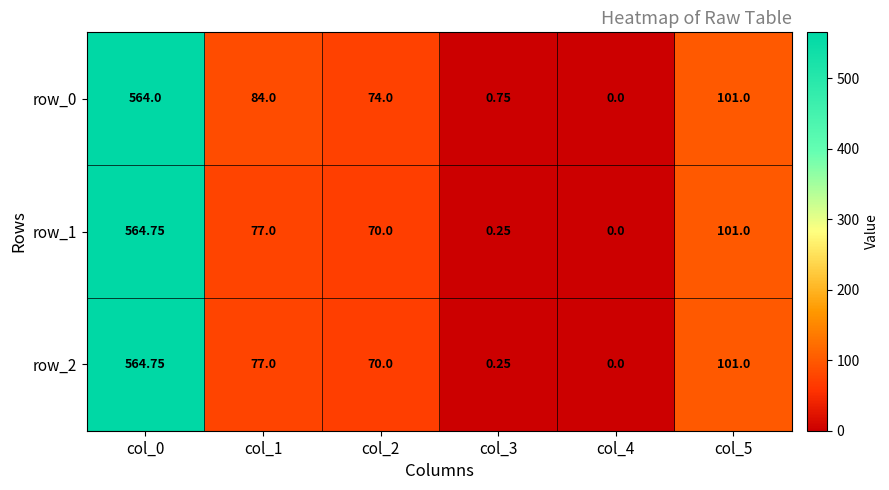

Is the value of row_1 at col_3 greater than the value of row_0 at col_0?

No